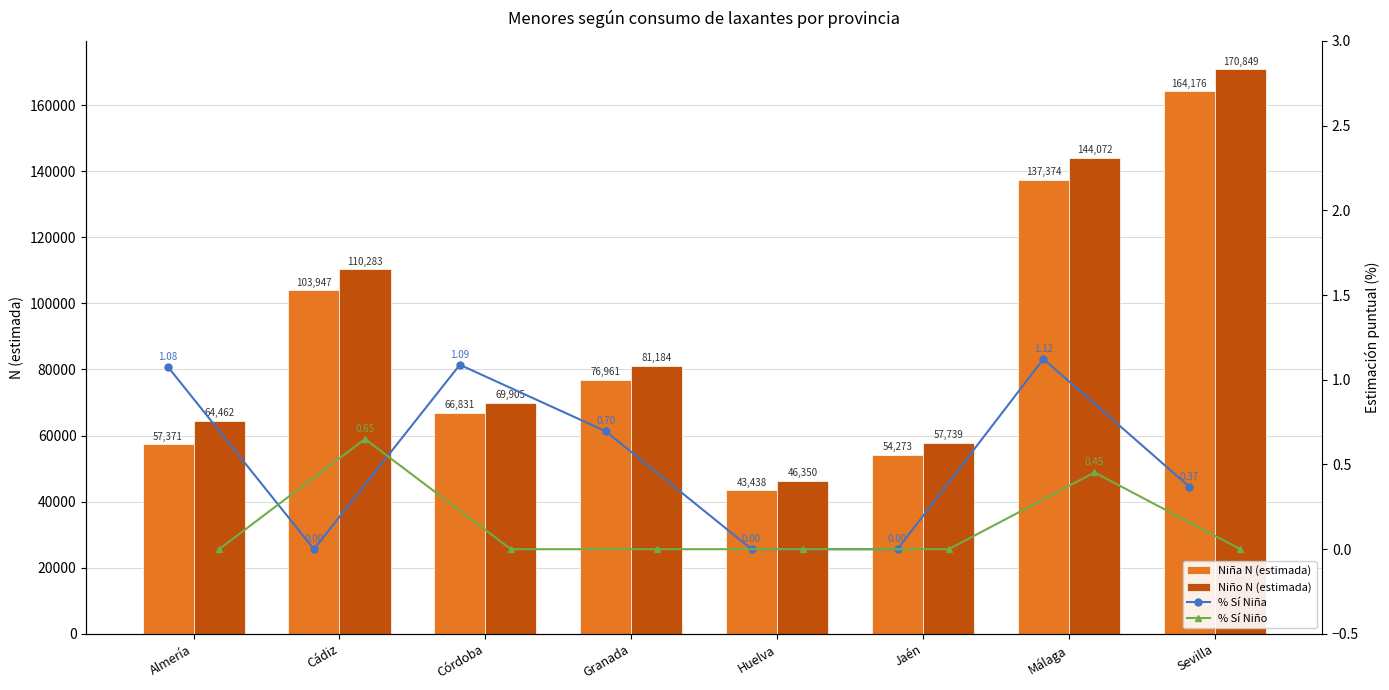

What is the average value of the Niña N (estimada) series?

88046